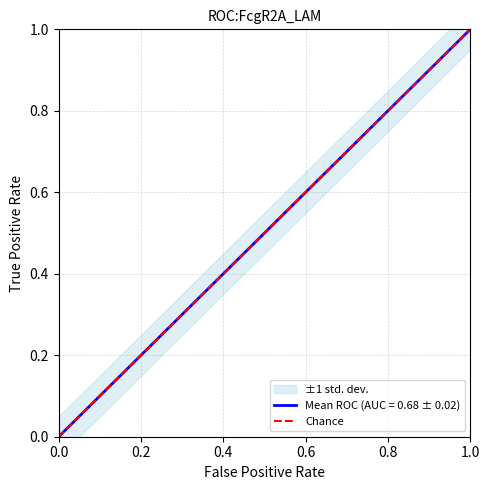

At which label does Mean ROC (AUC = 0.68 ± 0.02) reach its peak?

1.0